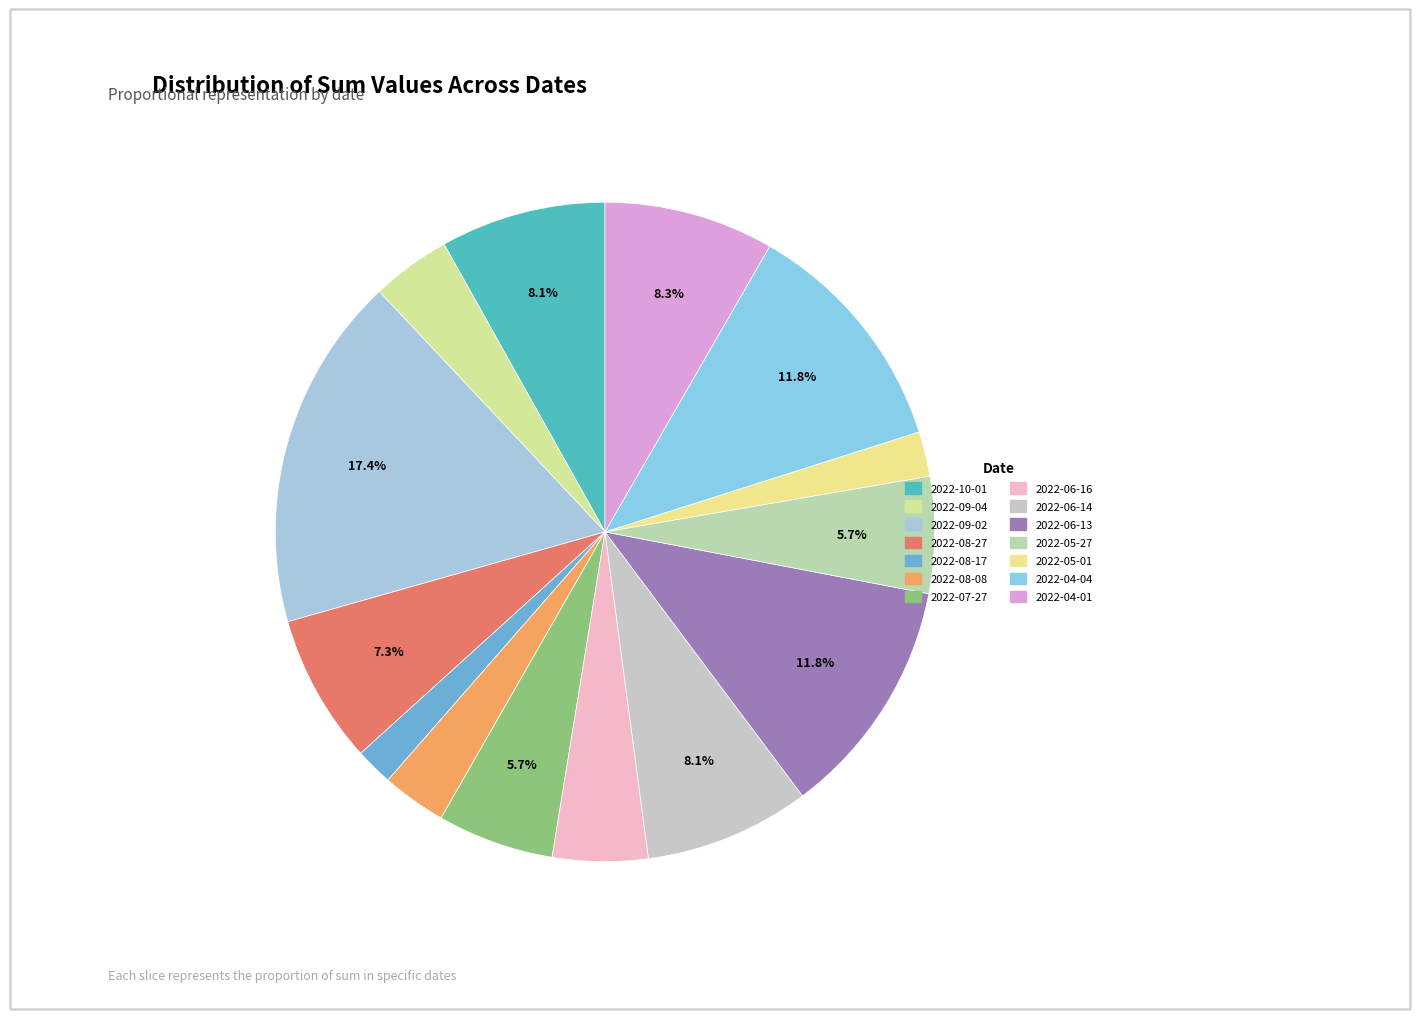

What percentage is the 2022-10-01 slice, to the nearest percent?

8%